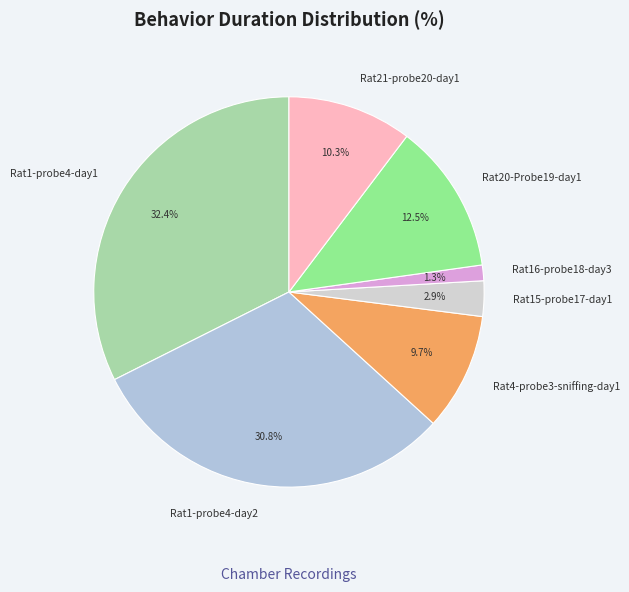

To the nearest percent, what is the average slice percentage?

14%